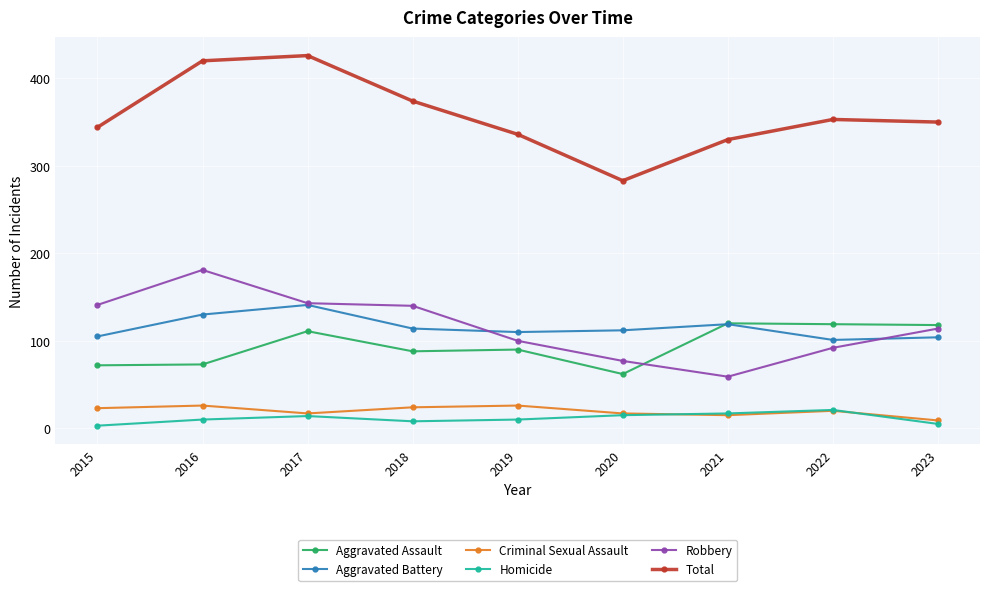

At which category does Total reach its first local valley?

2020